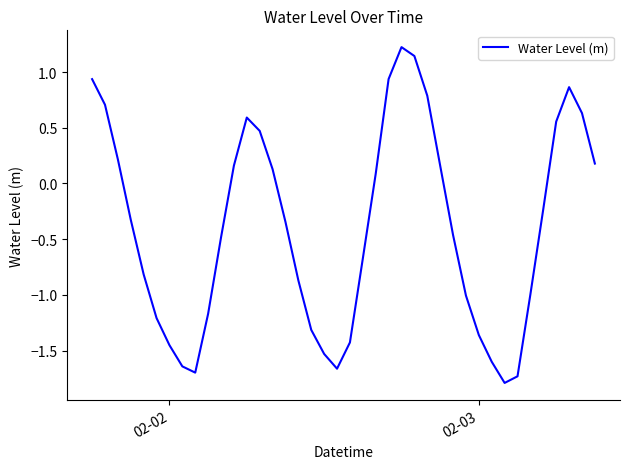

What is the maximum value shown in the chart?

1.2